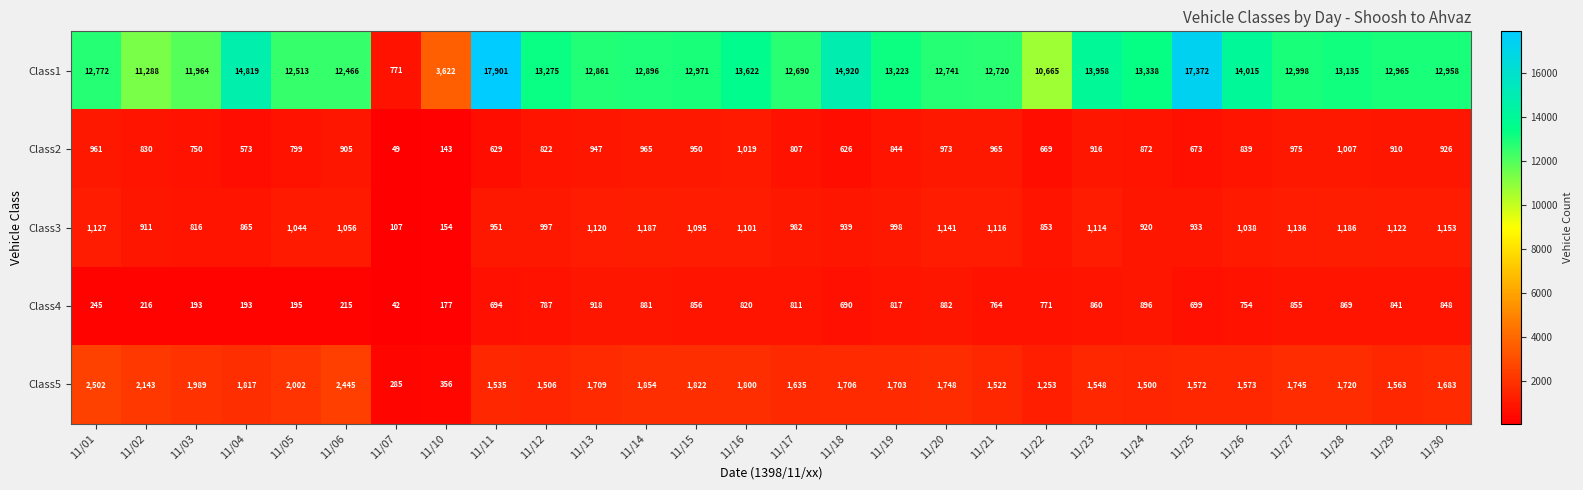

What is the difference between the Class4 values at 11/18 and 11/29?

151